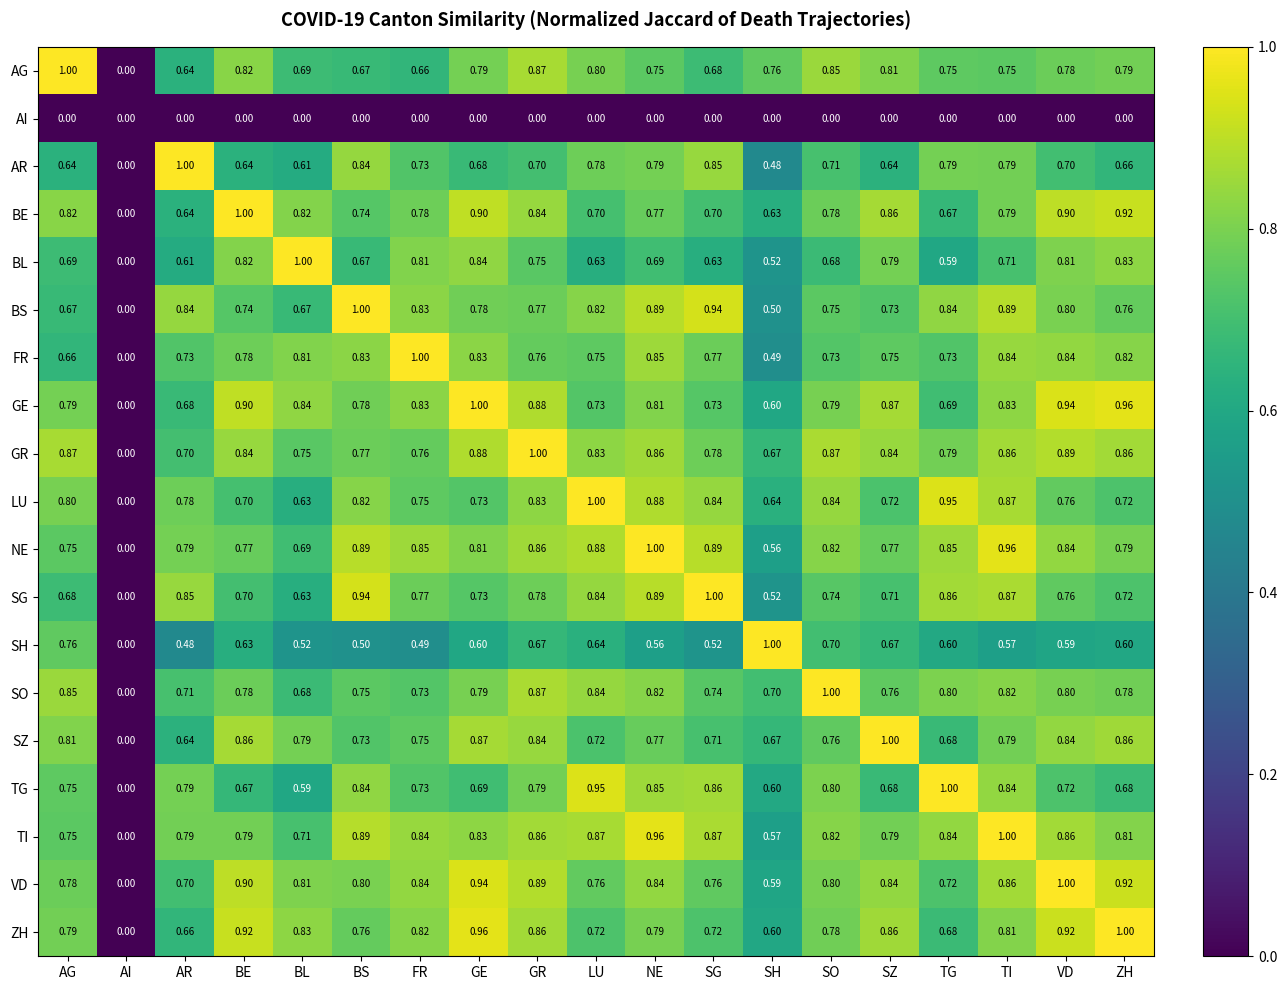

Is the value of AR at TI greater than the value of SH at SZ?

Yes